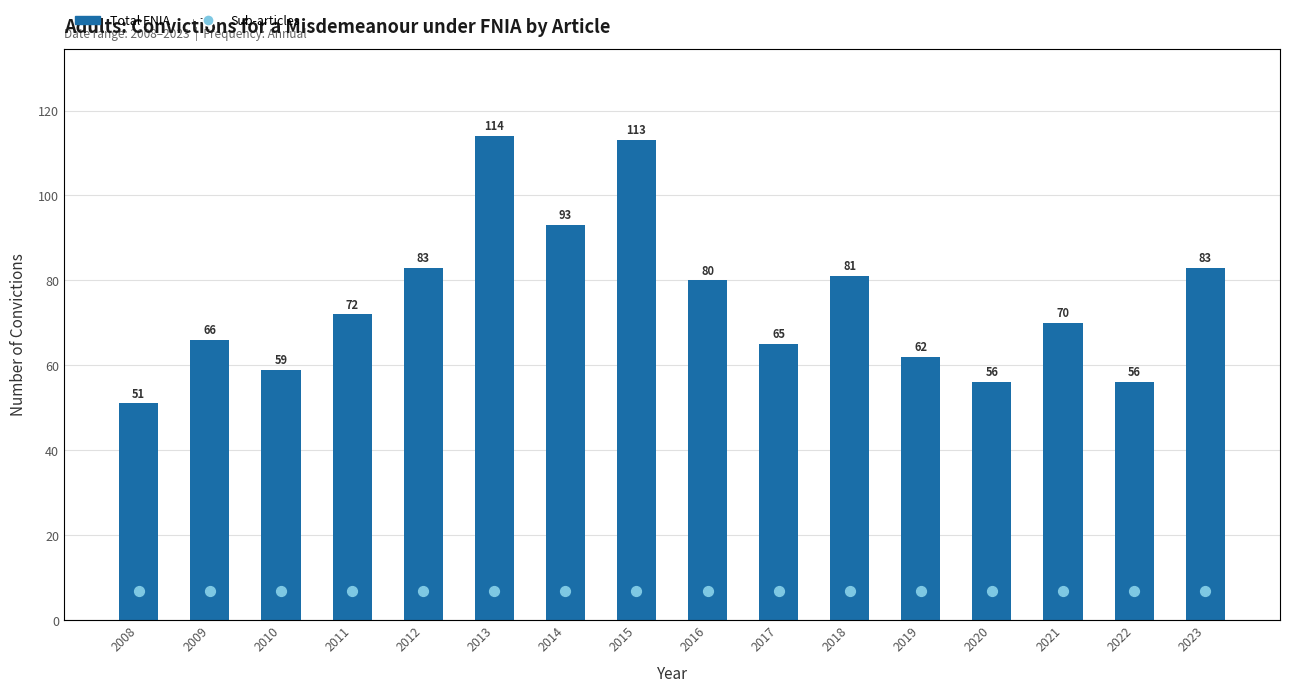

Between 2011 and 2019, which is larger?

2011